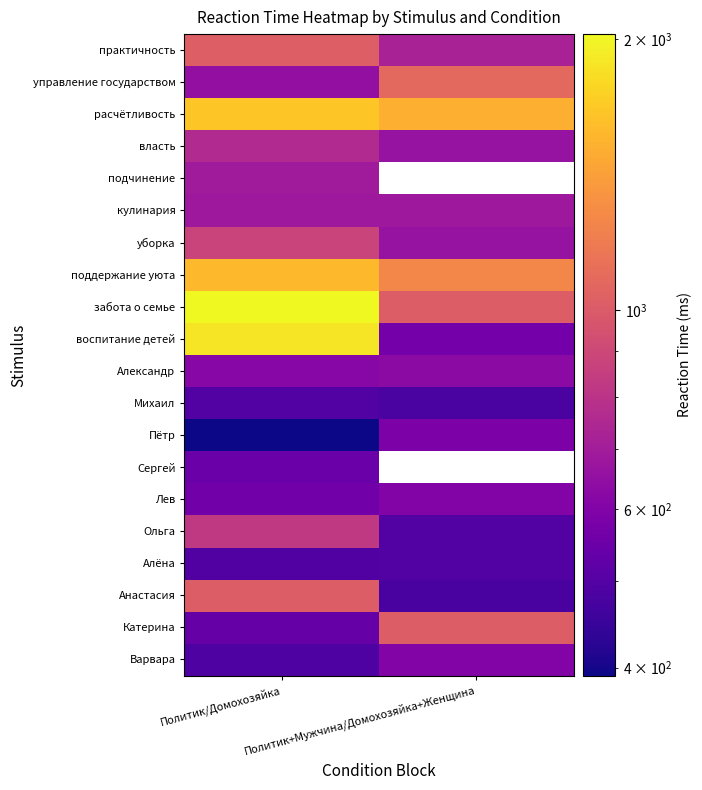

The Варвара series shows 490.0 at Политик/Домохозяйка. True or false?

True